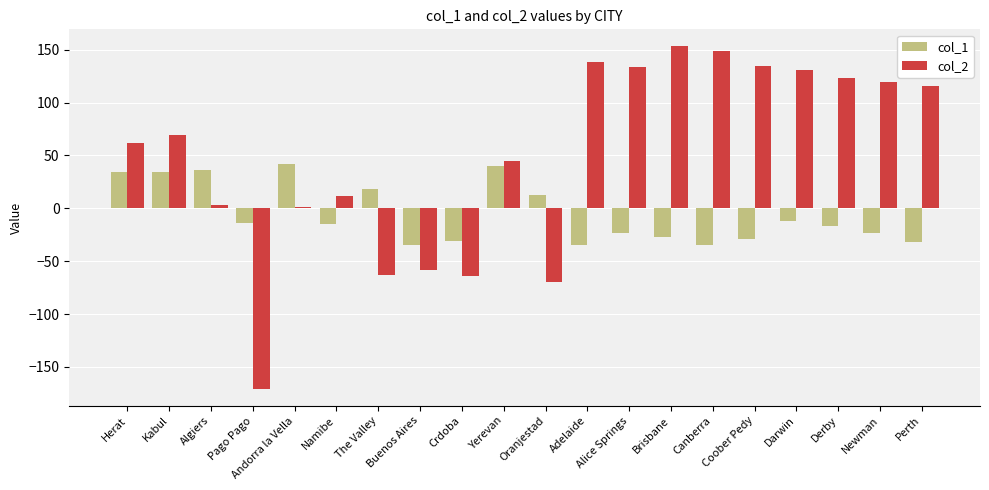

What is the minimum value shown in the chart?

-170.4